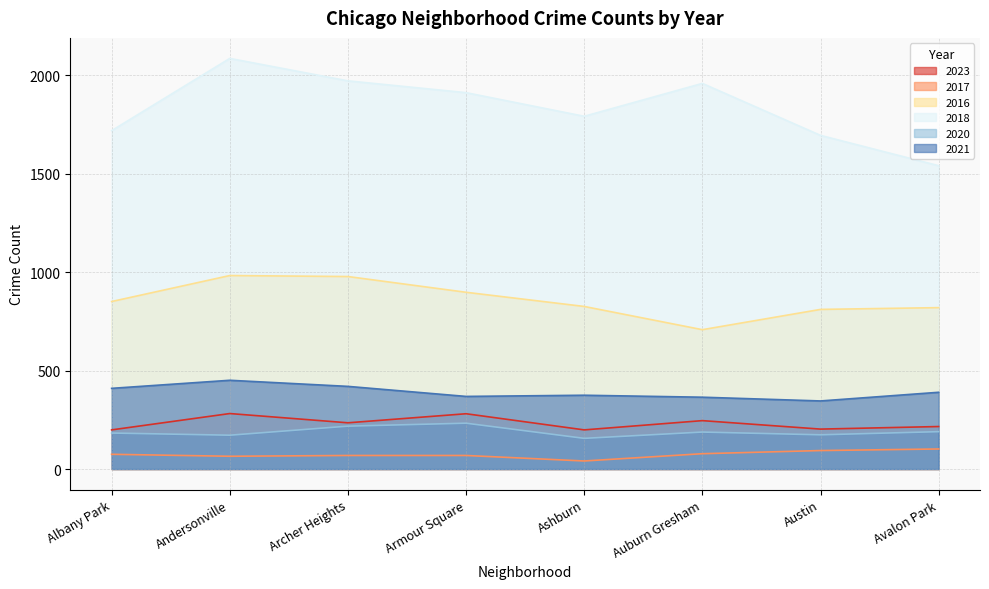

Rank the series by their maximum value, from lowest to highest.

2017, 2020, 2023, 2021, 2016, 2018